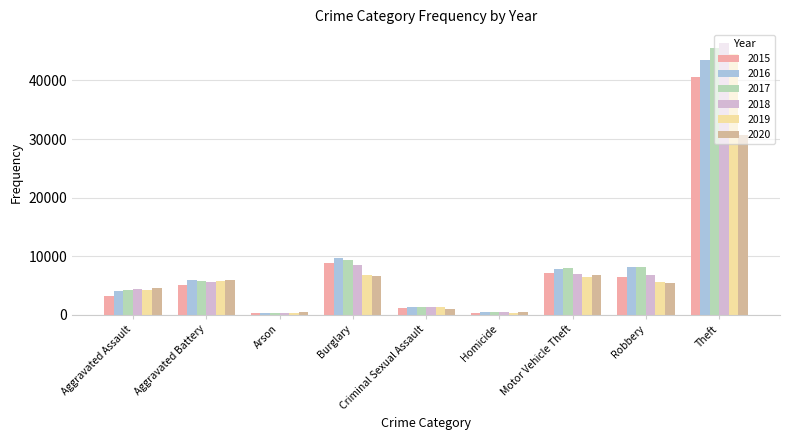

What is the spread (max minus min) of values at Aggravated Assault?

1263